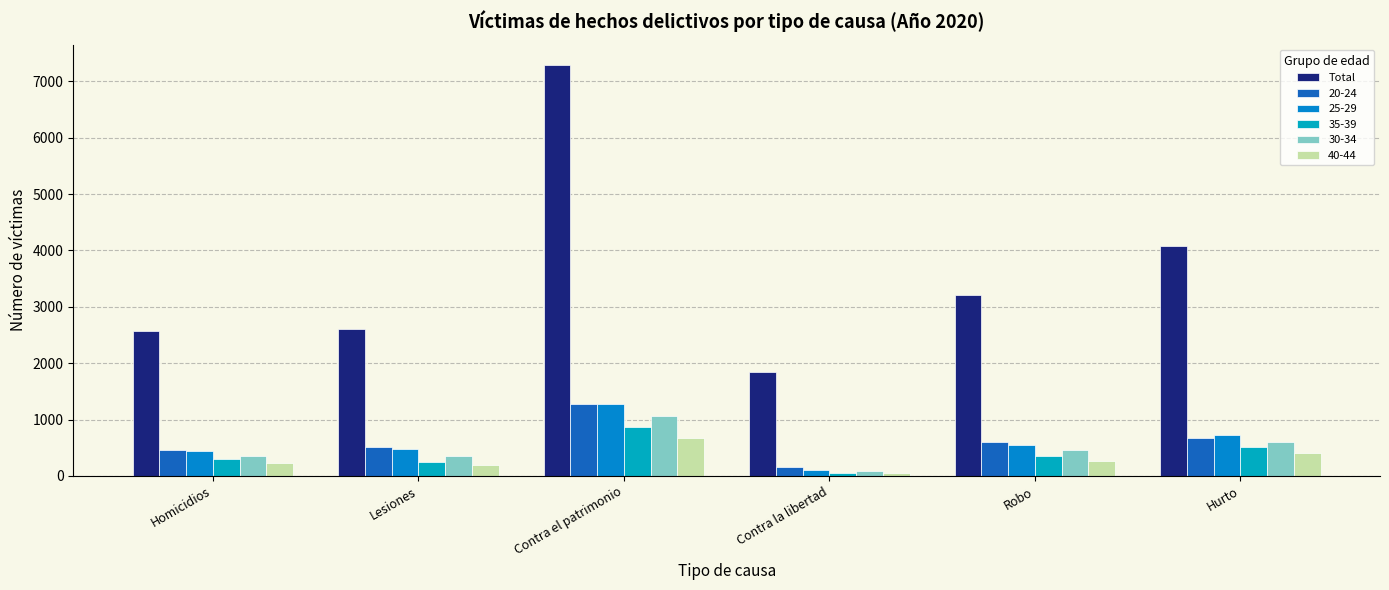

How many bars are there in each group?

6